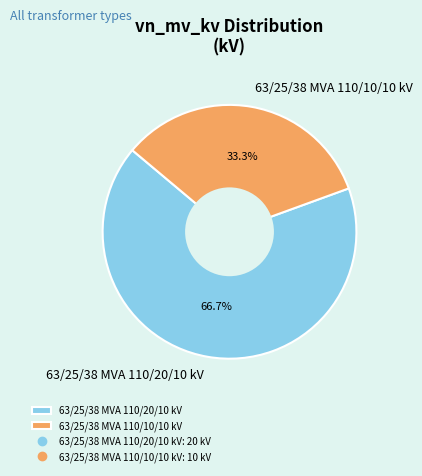

What percentage is the 63/25/38 MVA 110/10/10 kV slice, to the nearest percent?

33%